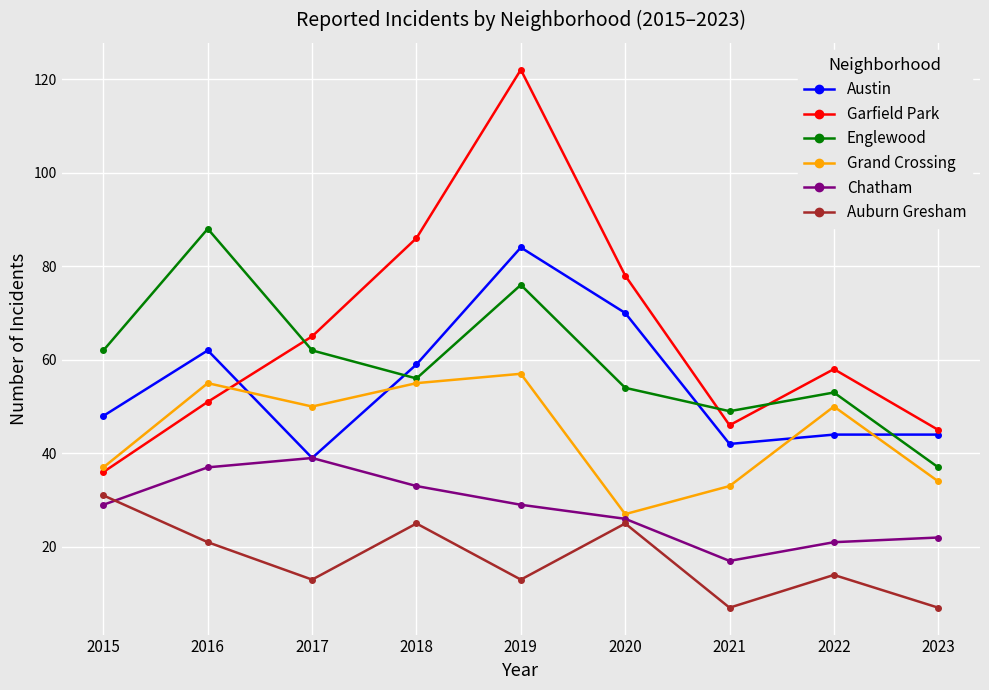

The Englewood series shows 62 at 2015. True or false?

True